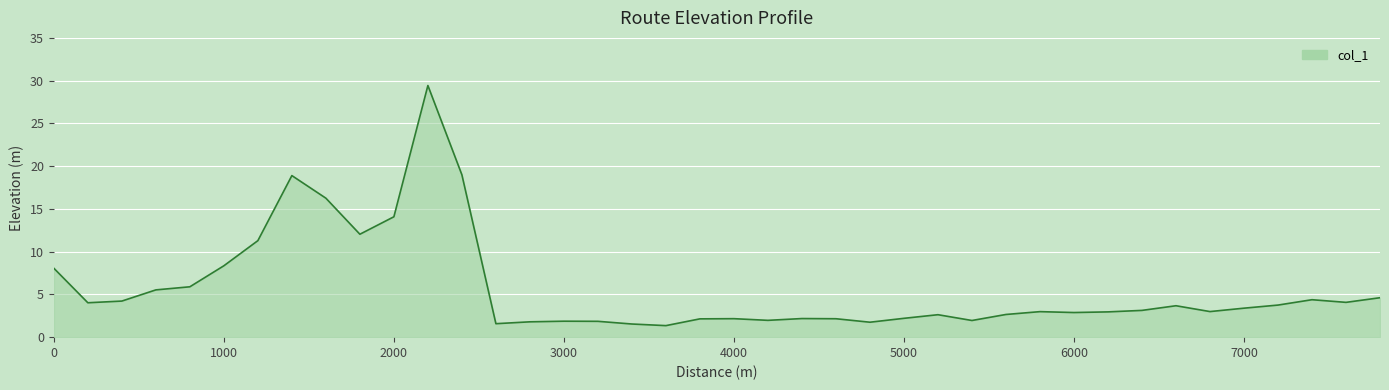

What is the minimum value shown in the chart?

1.3